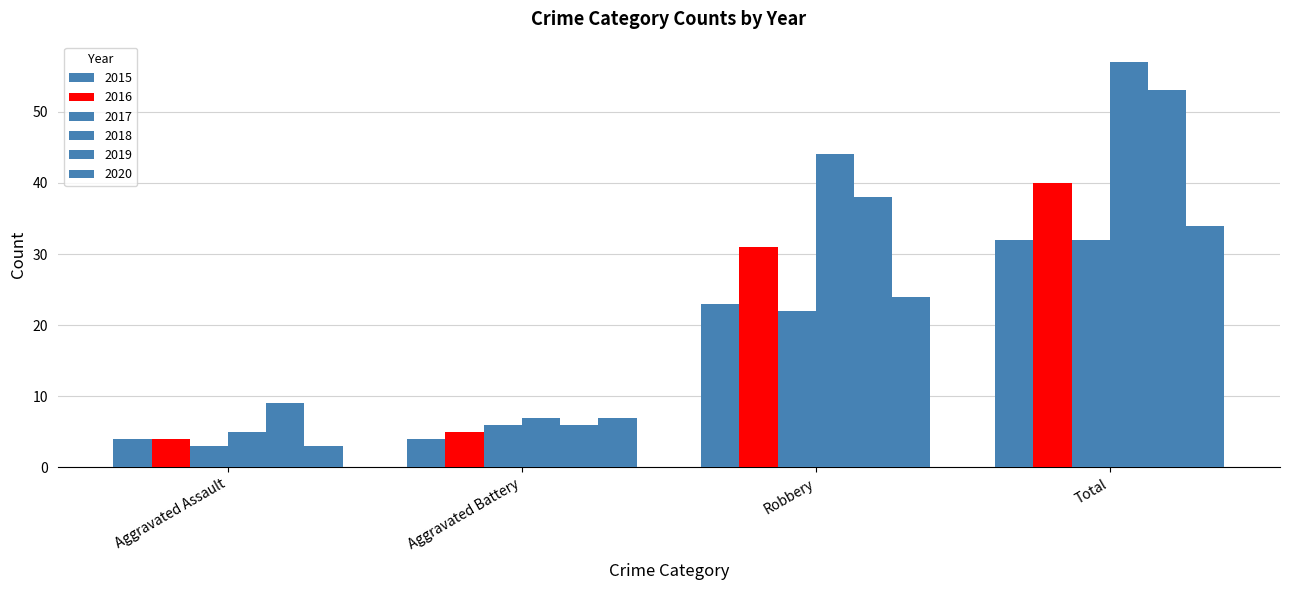

Does the chart contain stacked bars?

No